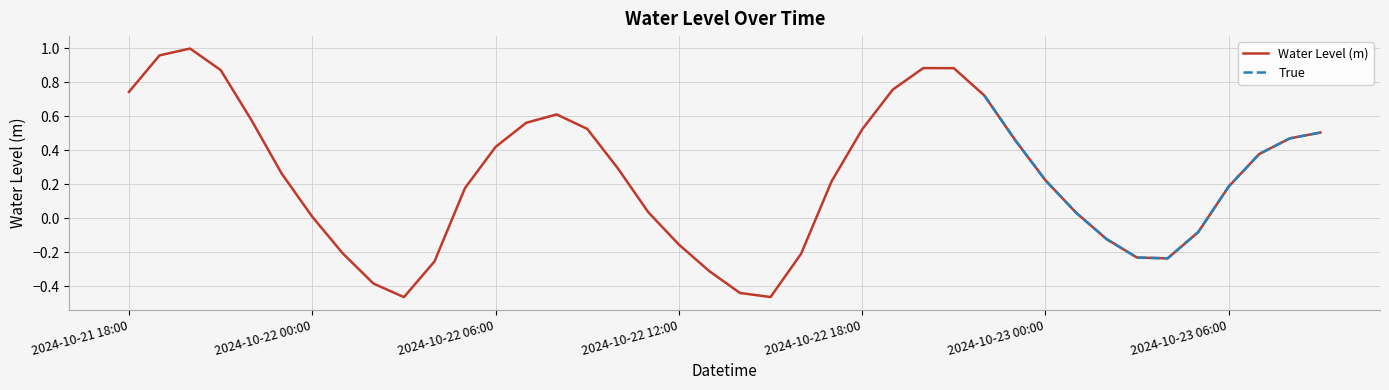

What is the sum of the values at 2024-10-22 08:00 and 2024-10-22 10:00?

0.9